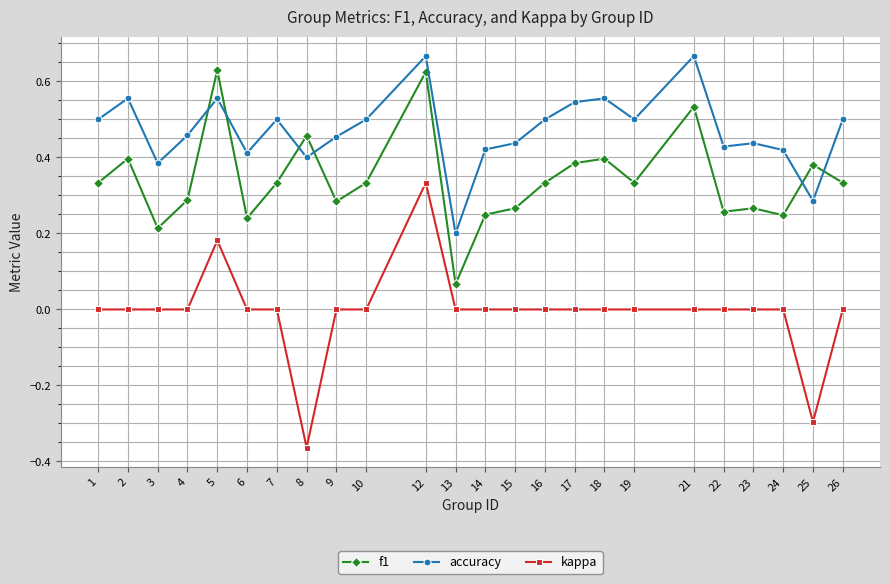

True or false: accuracy and kappa cross at least once.

False